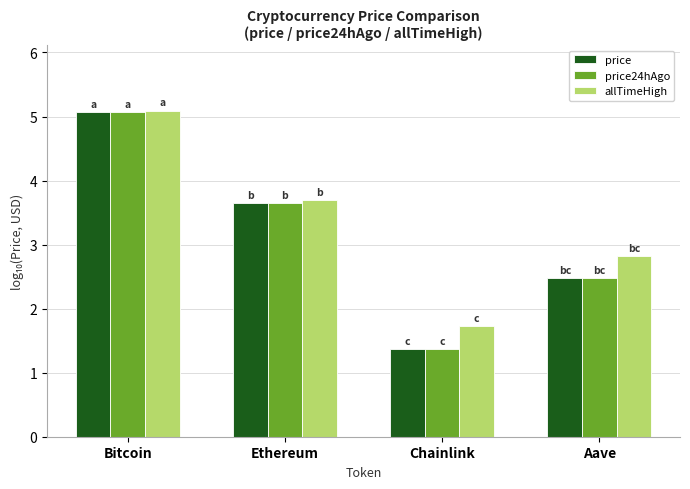

How many values in the allTimeHigh series are below 3?

2